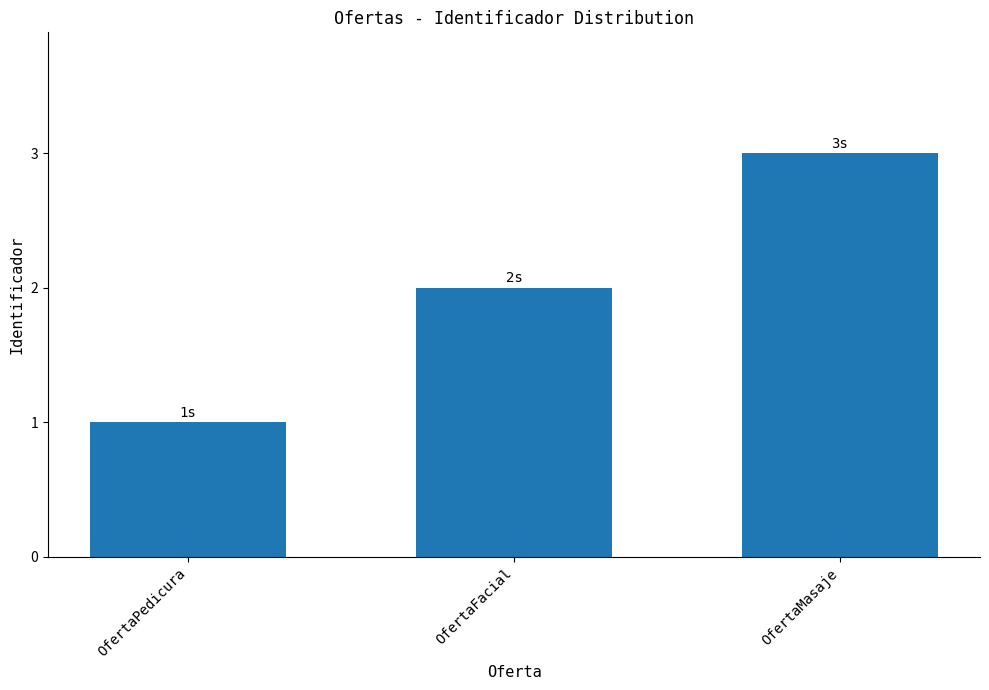

What is the greatest value displayed?

3